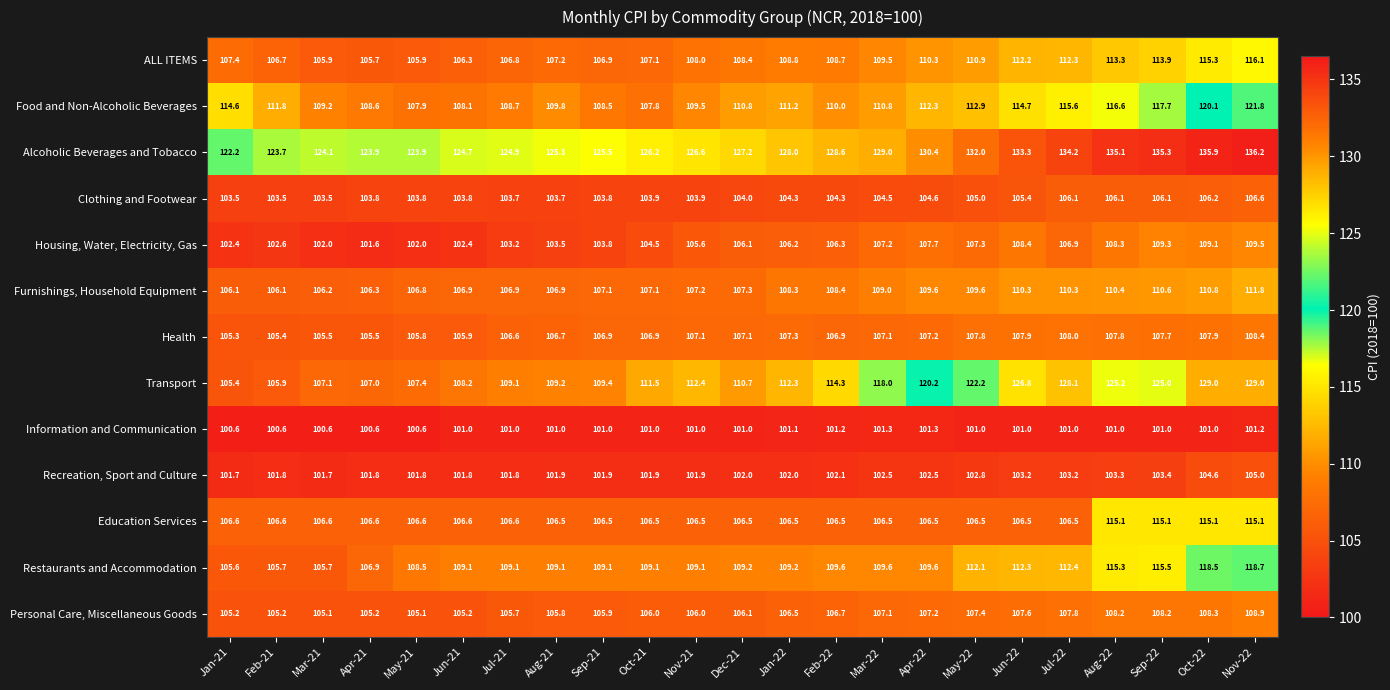

What is the minimum value shown in the chart?

100.6